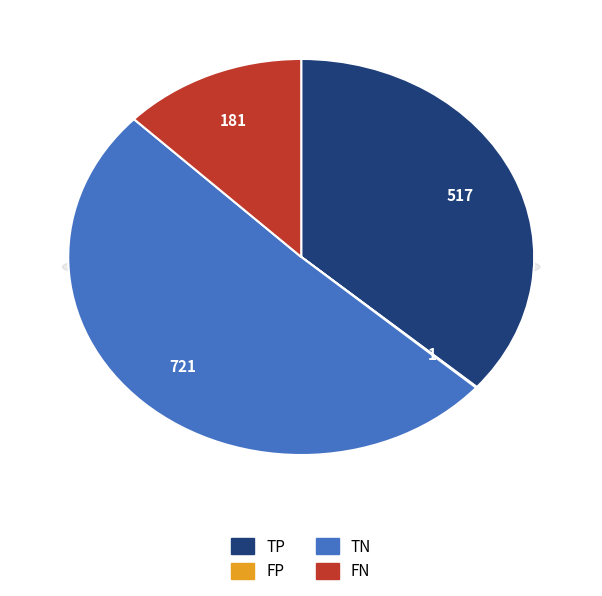

Which category has the smallest portion of the pie?

FP